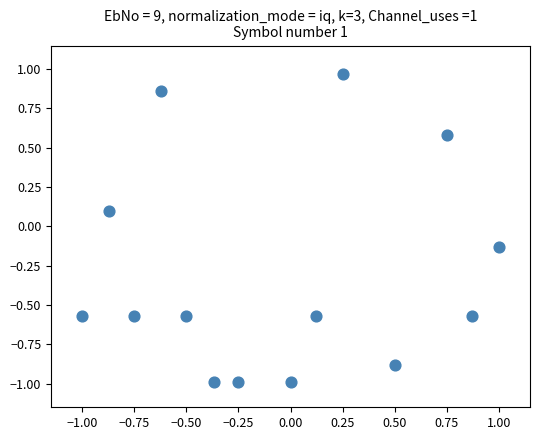

What is the range of X values (max minus min)?

2.0